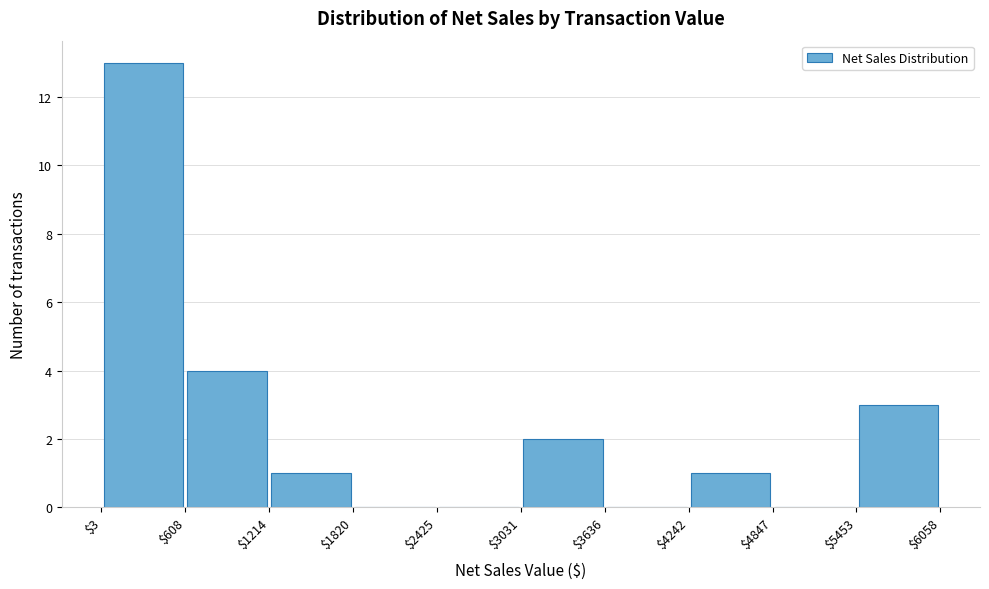

How tall is the bar that spans $3031 to $3636 on the x-axis? The values are not printed on the chart, so give them approximately, as read against the axis.

2